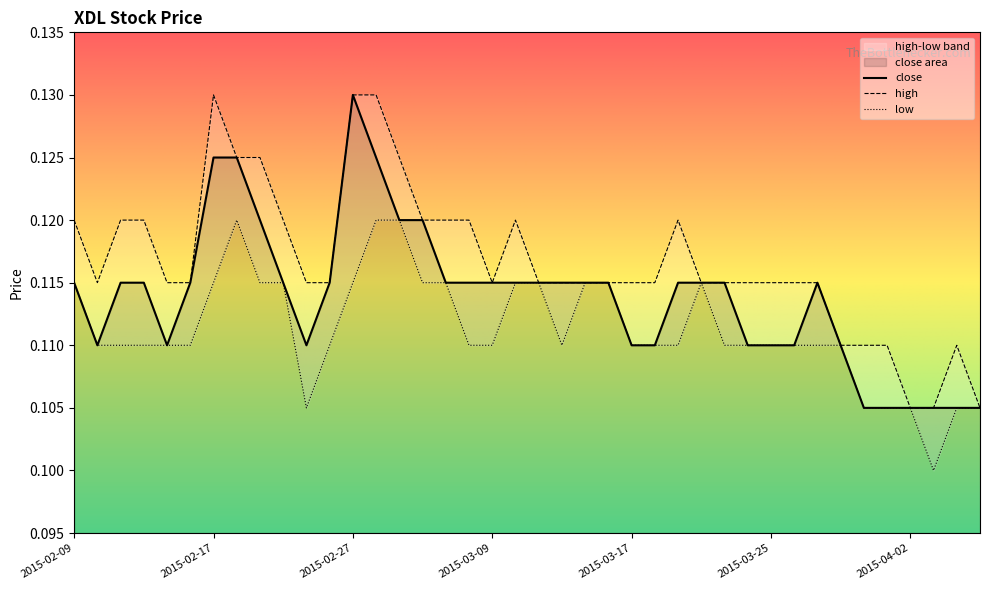

Reading right to left, what are all the values shown in this chart?

close: 2015-04-07=0.1	2015-04-06=0.1	2015-04-03=0.1	2015-04-02=0.1	2015-04-01=0.1	2015-03-31=0.1	2015-03-30=0.1	2015-03-27=0.1	2015-03-26=0.1	2015-03-25=0.1	2015-03-24=0.1	2015-03-23=0.1	2015-03-20=0.1	2015-03-19=0.1	2015-03-18=0.1	2015-03-17=0.1	2015-03-16=0.1	2015-03-13=0.1	2015-03-12=0.1	2015-03-11=0.1	2015-03-10=0.1	2015-03-09=0.1	2015-03-06=0.1	2015-03-05=0.1	2015-03-04=0.1	2015-03-03=0.1	2015-03-02=0.1	2015-02-27=0.1	2015-02-26=0.1	2015-02-25=0.1	2015-02-24=0.1	2015-02-23=0.1	2015-02-18=0.1	2015-02-17=0.1	2015-02-16=0.1	2015-02-13=0.1	2015-02-12=0.1	2015-02-11=0.1	2015-02-10=0.1	2015-02-09=0.1
high: 2015-04-07=0.1	2015-04-06=0.1	2015-04-03=0.1	2015-04-02=0.1	2015-04-01=0.1	2015-03-31=0.1	2015-03-30=0.1	2015-03-27=0.1	2015-03-26=0.1	2015-03-25=0.1	2015-03-24=0.1	2015-03-23=0.1	2015-03-20=0.1	2015-03-19=0.1	2015-03-18=0.1	2015-03-17=0.1	2015-03-16=0.1	2015-03-13=0.1	2015-03-12=0.1	2015-03-11=0.1	2015-03-10=0.1	2015-03-09=0.1	2015-03-06=0.1	2015-03-05=0.1	2015-03-04=0.1	2015-03-03=0.1	2015-03-02=0.1	2015-02-27=0.1	2015-02-26=0.1	2015-02-25=0.1	2015-02-24=0.1	2015-02-23=0.1	2015-02-18=0.1	2015-02-17=0.1	2015-02-16=0.1	2015-02-13=0.1	2015-02-12=0.1	2015-02-11=0.1	2015-02-10=0.1	2015-02-09=0.1
low: 2015-04-07=0.1	2015-04-06=0.1	2015-04-03=0.1	2015-04-02=0.1	2015-04-01=0.1	2015-03-31=0.1	2015-03-30=0.1	2015-03-27=0.1	2015-03-26=0.1	2015-03-25=0.1	2015-03-24=0.1	2015-03-23=0.1	2015-03-20=0.1	2015-03-19=0.1	2015-03-18=0.1	2015-03-17=0.1	2015-03-16=0.1	2015-03-13=0.1	2015-03-12=0.1	2015-03-11=0.1	2015-03-10=0.1	2015-03-09=0.1	2015-03-06=0.1	2015-03-05=0.1	2015-03-04=0.1	2015-03-03=0.1	2015-03-02=0.1	2015-02-27=0.1	2015-02-26=0.1	2015-02-25=0.1	2015-02-24=0.1	2015-02-23=0.1	2015-02-18=0.1	2015-02-17=0.1	2015-02-16=0.1	2015-02-13=0.1	2015-02-12=0.1	2015-02-11=0.1	2015-02-10=0.1	2015-02-09=0.1